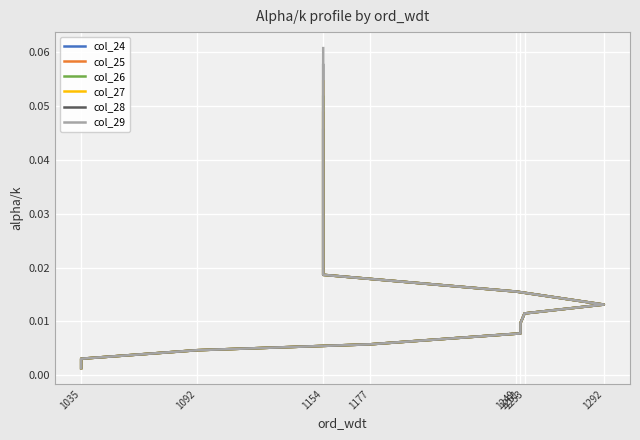

Reading left to right, list all the values displayed in this chart.

col_24: 0.0	0.0	0.0	0.0	0.0	0.0	0.0	0.0	0.0	0.0	0.0	0.0	0.0	0.0	0.0	0.0	0.0	0.0	0.0
col_25: 0.0	0.0	0.0	0.0	0.0	0.0	0.0	0.0	0.0	0.0	0.0	0.0	0.0	0.0	0.0	0.0	0.0	0.0	0.0
col_26: 0.0	0.0	0.0	0.0	0.0	0.0	0.0	0.0	0.0	0.0	0.0	0.0	0.0	0.0	0.0	0.0	0.0	0.0	0.1
col_27: 0.0	0.0	0.0	0.0	0.0	0.0	0.0	0.0	0.0	0.0	0.0	0.0	0.0	0.0	0.0	0.0	0.0	0.0	0.1
col_28: 0.0	0.0	0.0	0.0	0.0	0.0	0.0	0.0	0.0	0.0	0.0	0.0	0.0	0.0	0.0	0.0	0.0	0.0	0.1
col_29: 0.0	0.0	0.0	0.0	0.0	0.0	0.0	0.0	0.0	0.0	0.0	0.0	0.0	0.0	0.0	0.0	0.0	0.0	0.1